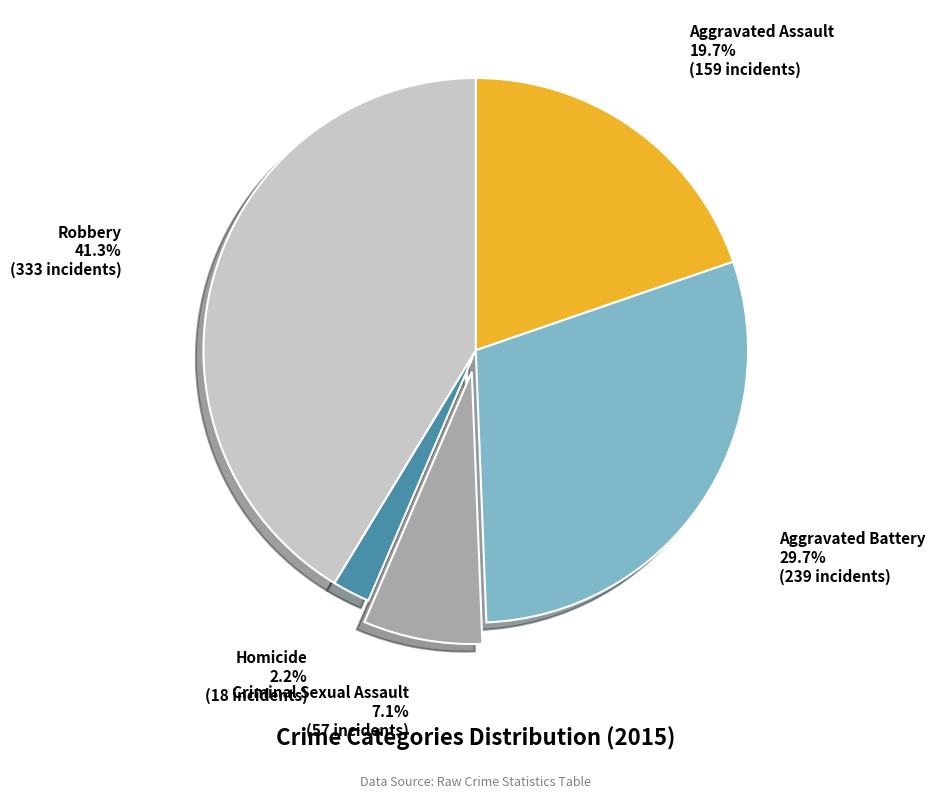

Is it true that Aggravated Battery is 18% of the pie?

False